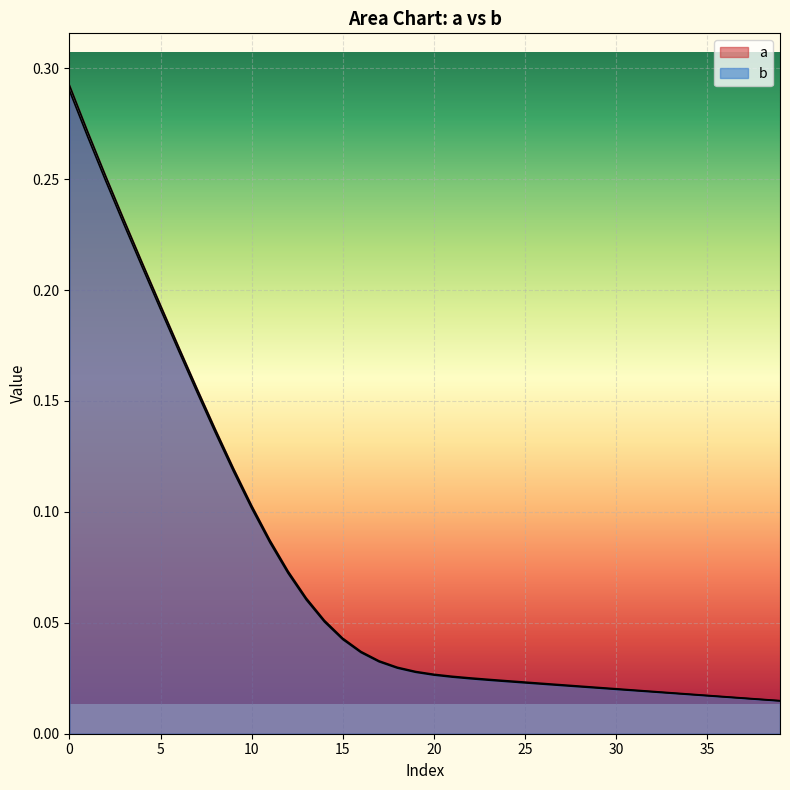

The value of b at 11 is 0.1. True or false?

False